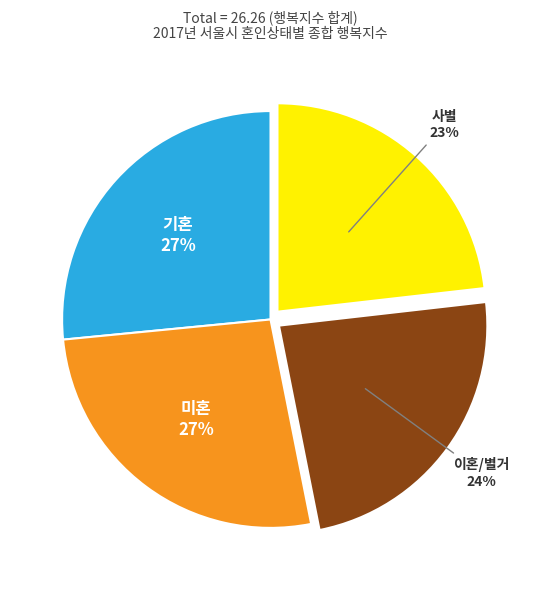

Is it true that 기혼 is 15% of the pie?

False